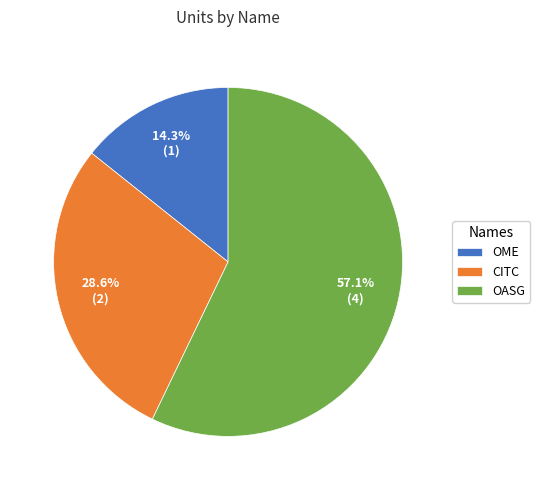

Is OASG the majority of the pie?

Yes